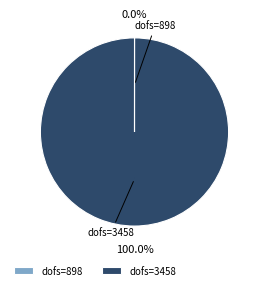

To the nearest percent, what is the average slice percentage?

50%